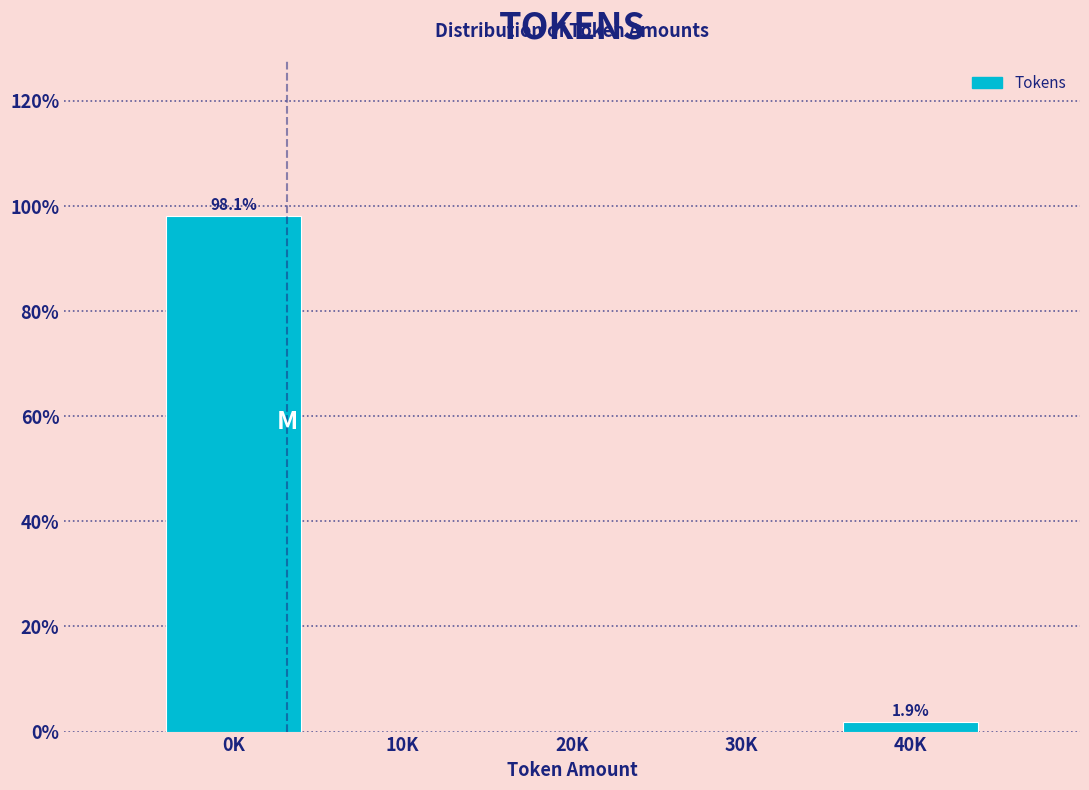

Reading left to right, extract all data points from this chart.

0K=98.1	10K=0.0	20K=0.0	30K=0.0	40K=1.9